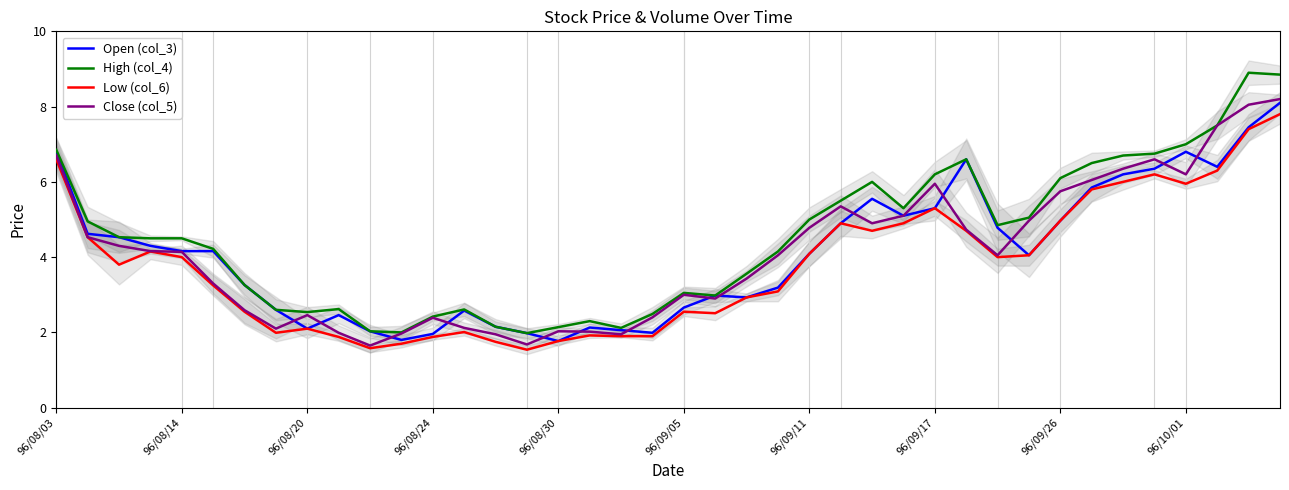

True or false: Open (col_3) has more than 0 interior local peaks.

True